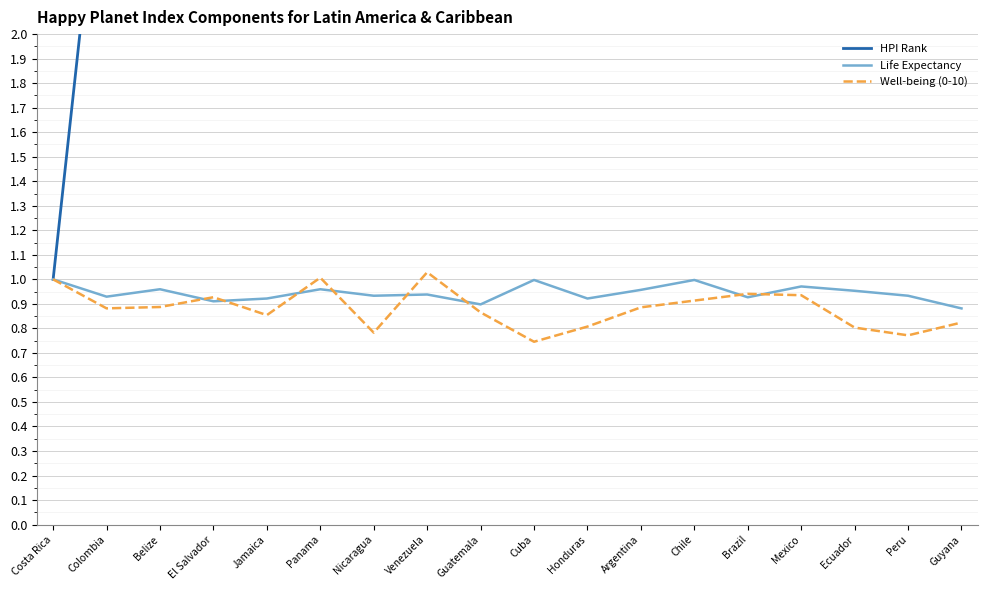

What is the label of the 12th point from the left?

Argentina